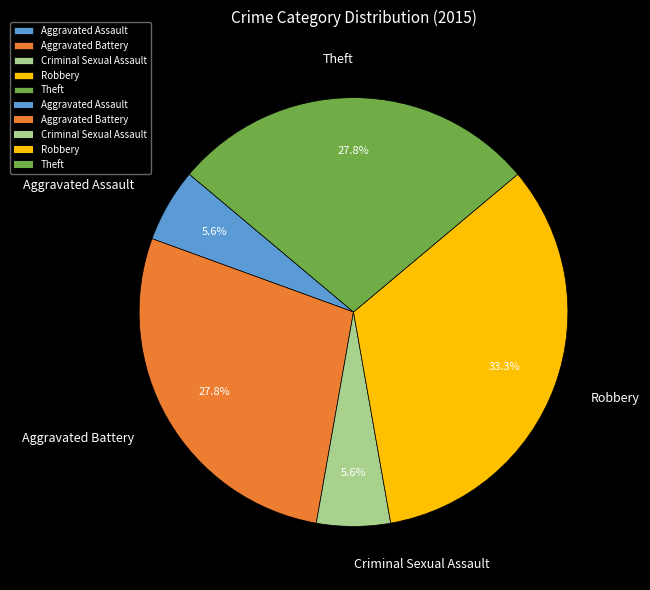

How much of the chart is everything except Aggravated Battery?

72.2%